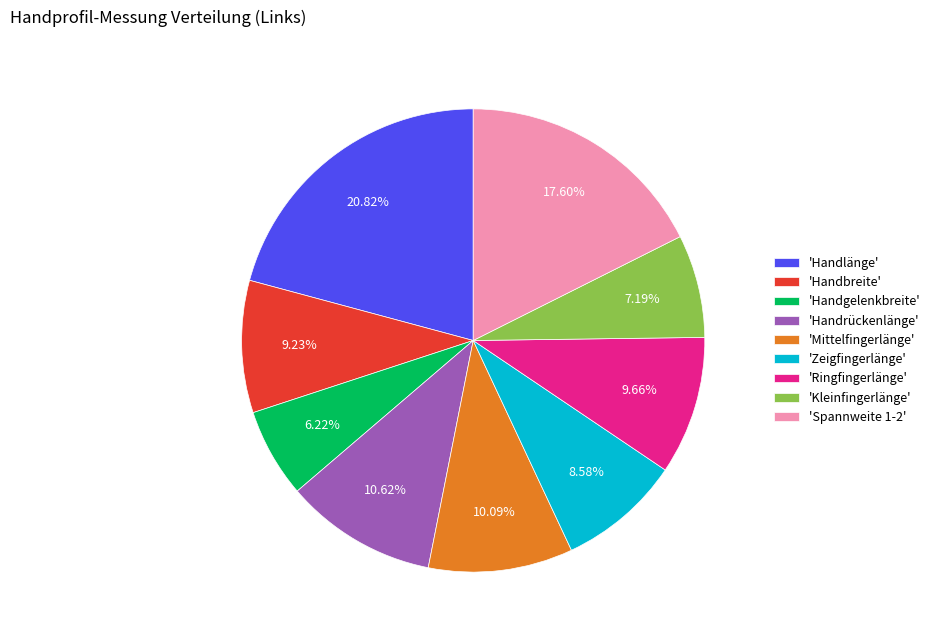

Which slice is the smallest?

'Handgelenkbreite'